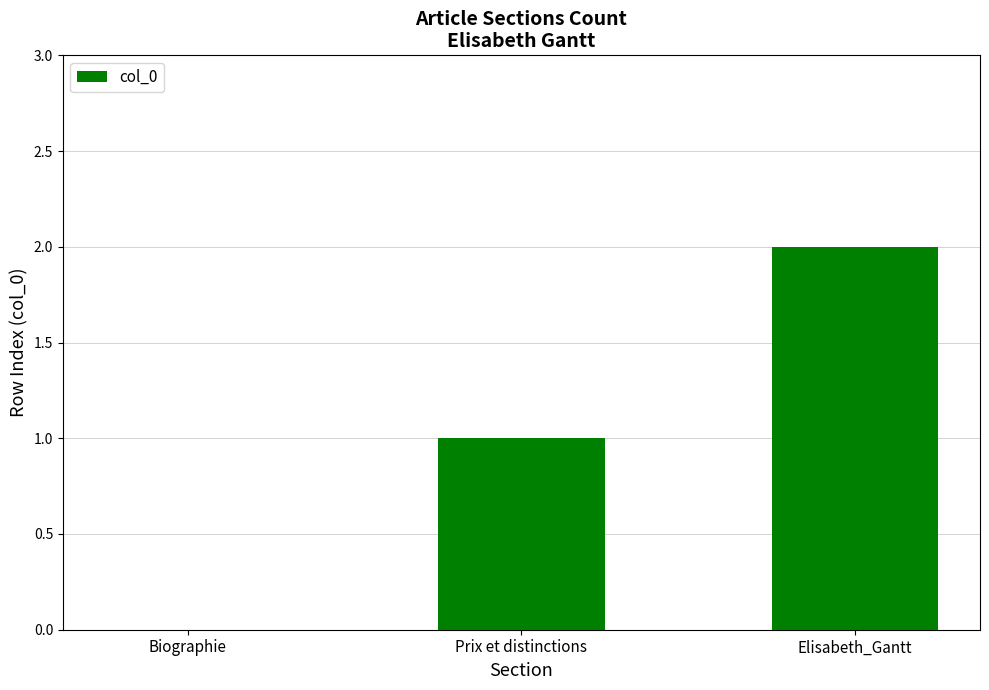

How many distinct data groups are displayed?

1